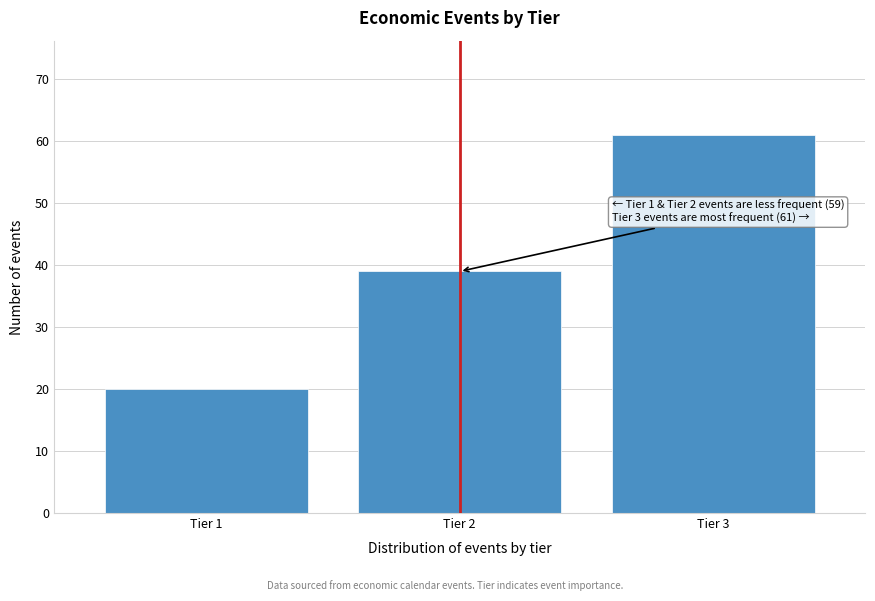

Reading right to left, extract all data points from this chart.

61	39	20